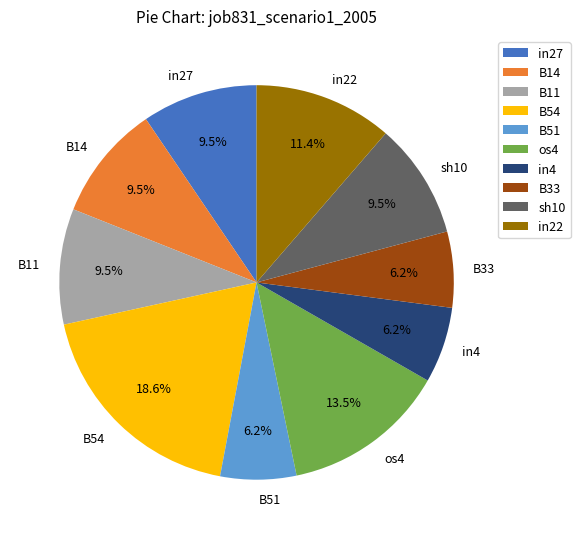

Which slice is the largest?

B54